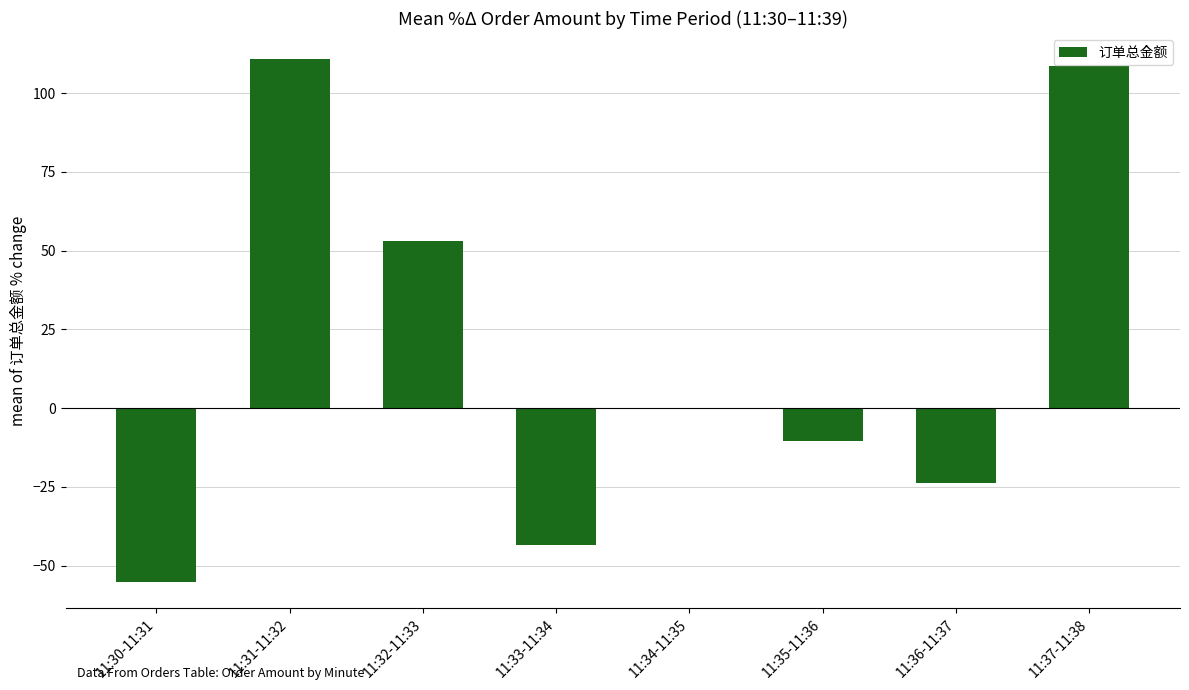

What is the ratio of the value at 11:32-11:33 to the value at 11:37-11:38?

0.5